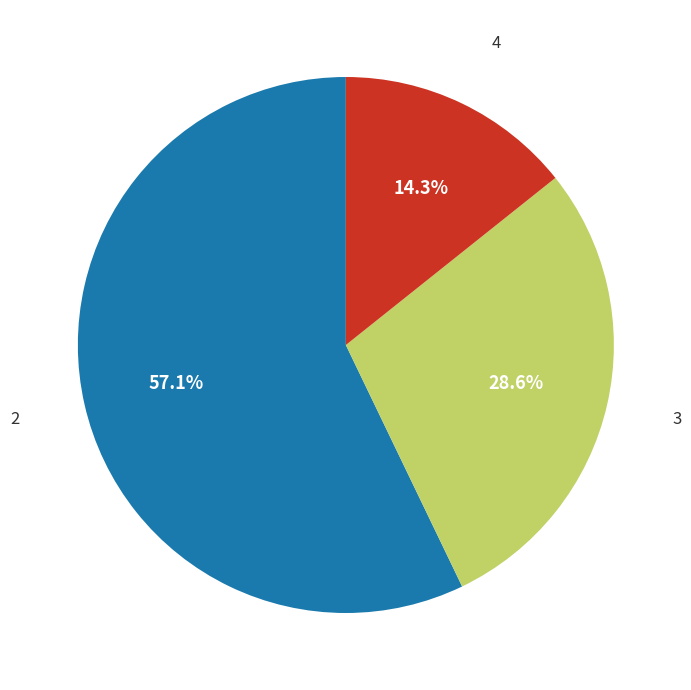

Count the number of slices in the pie.

3